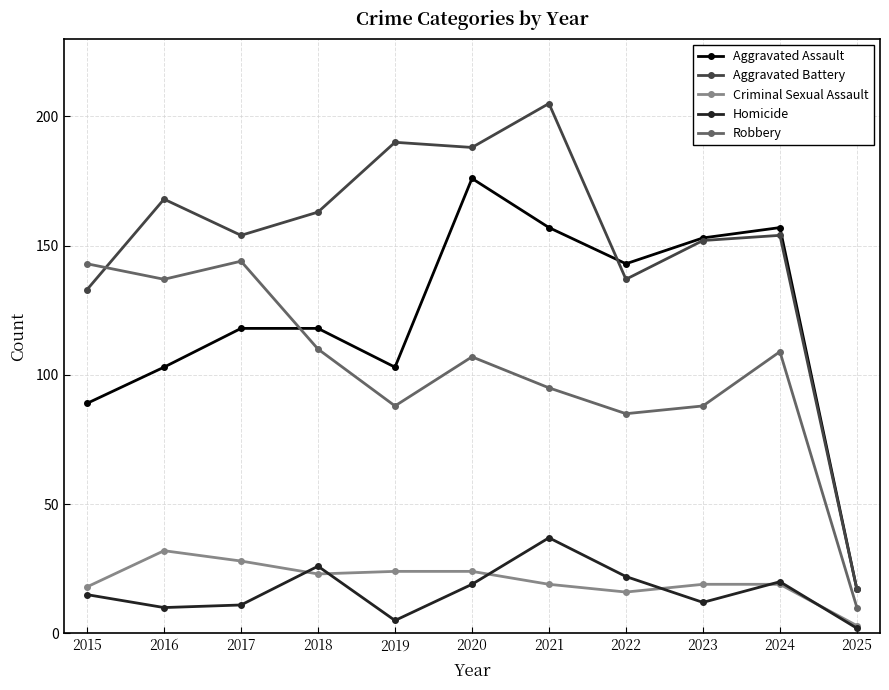

Is the value of Robbery at 2024 greater than the value of Aggravated Battery at 2022?

No